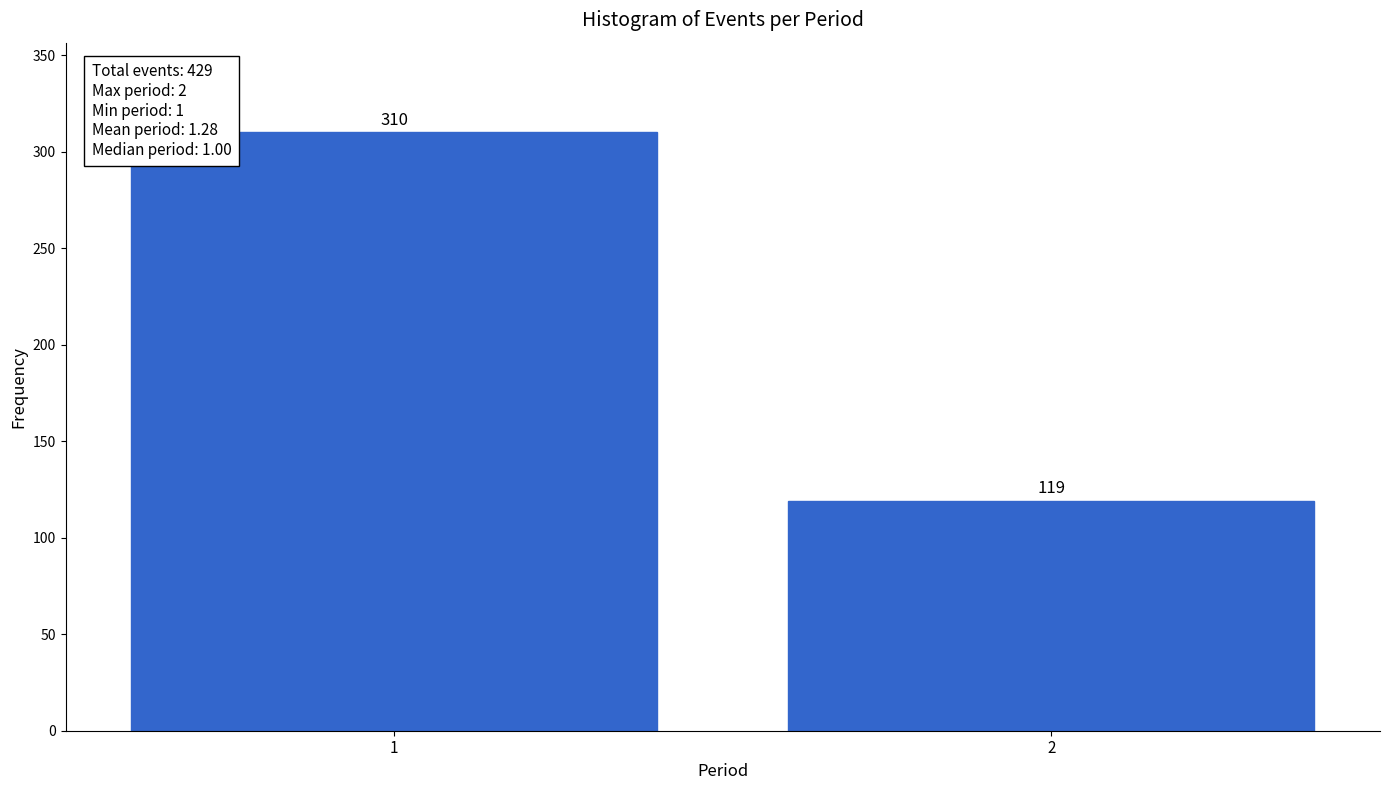

Reading right to left, extract all data points from this chart.

119	310